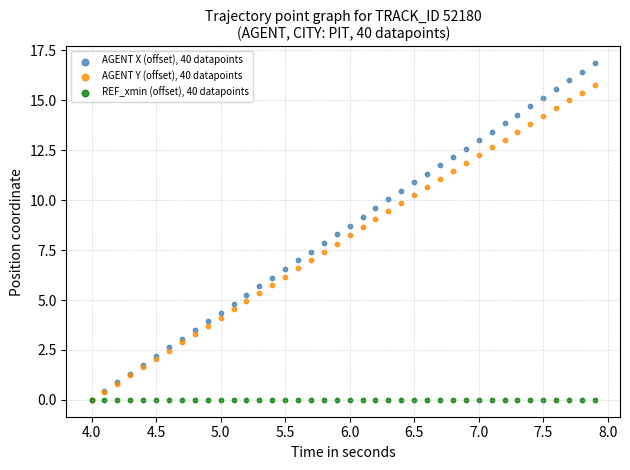

What are all the series names shown in the legend?

AGENT X (offset), 40 datapoints, AGENT Y (offset), 40 datapoints, REF_xmin (offset), 40 datapoints